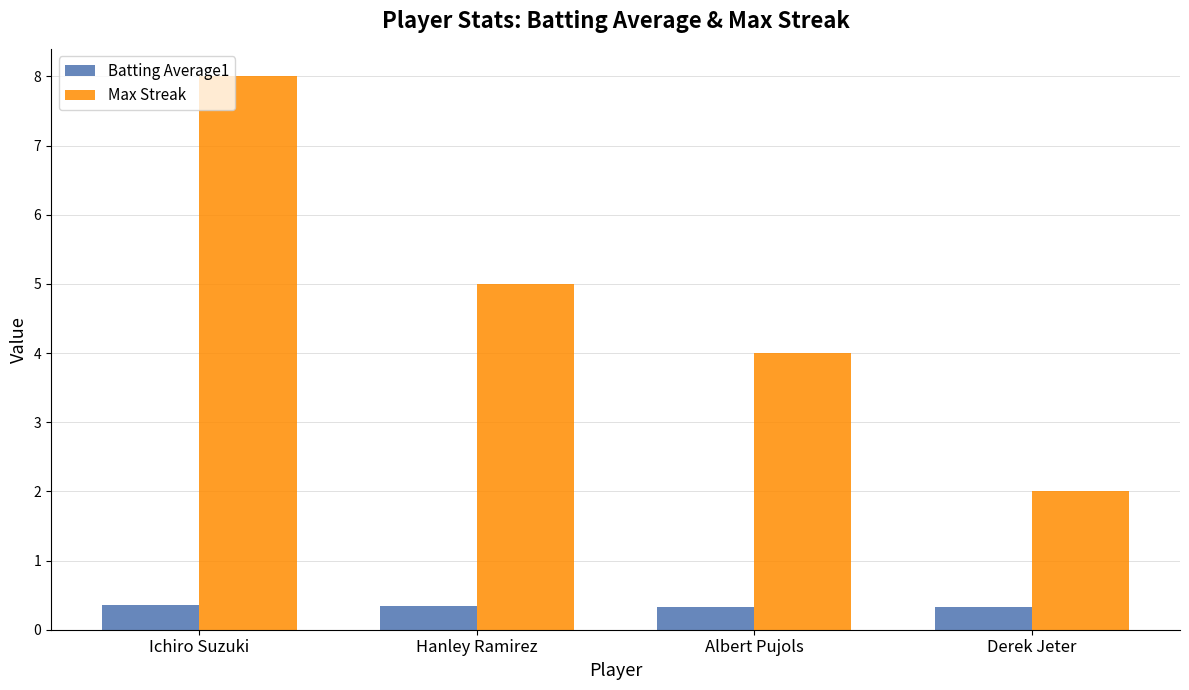

What is the label of the 1st bar from the left?

Ichiro Suzuki